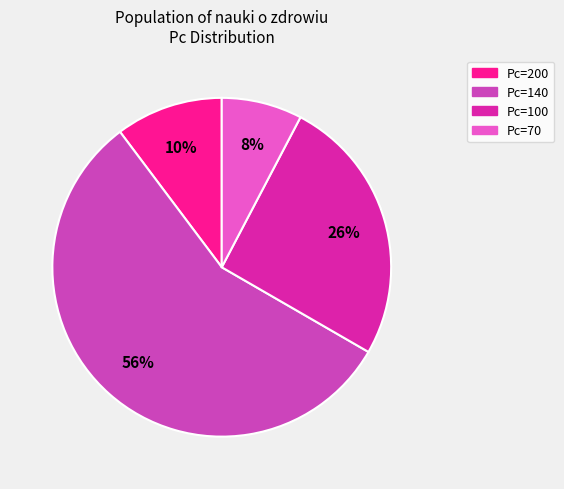

Does any single category account for the majority?

Yes